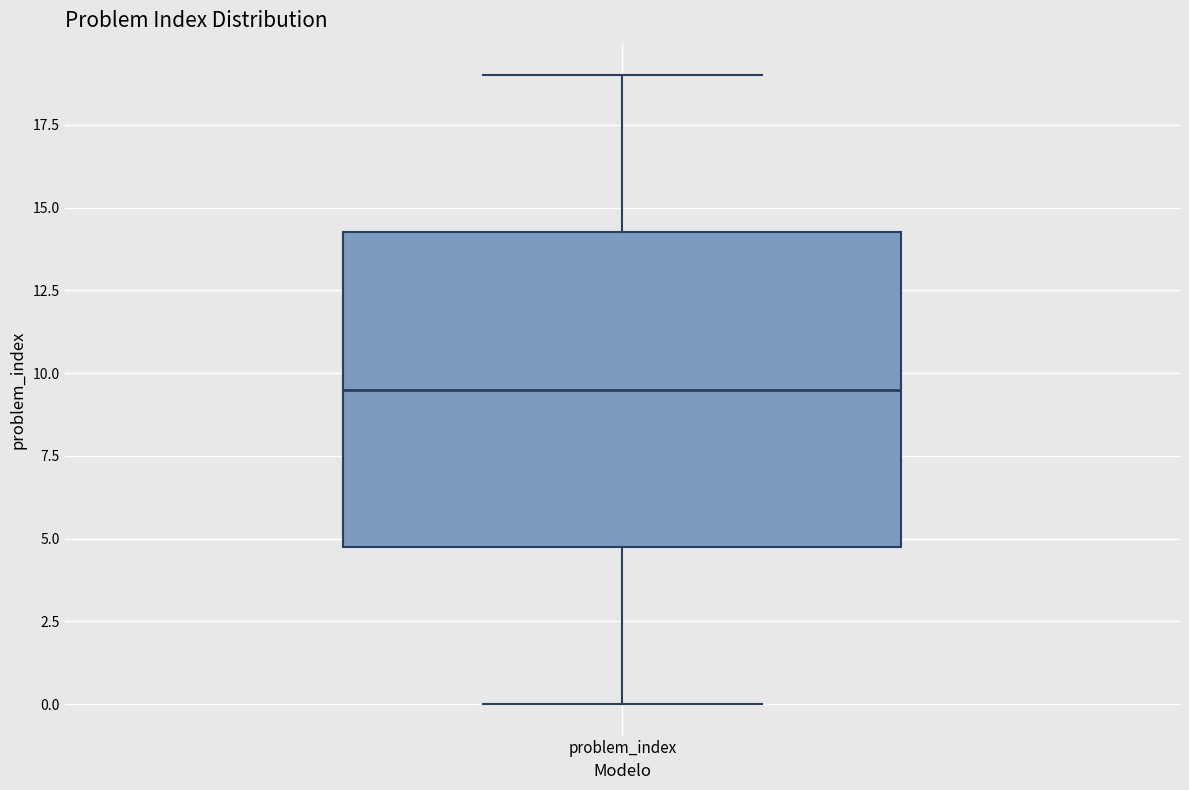

Read this box plot against the y-axis: the position of the median line, the range covered by the box, and the ends of both whiskers. The values are not printed on the chart, so give them approximately, as read against the axis.

median 9.5, box 5.0 to 14.5, whiskers 0.0 to 19.0